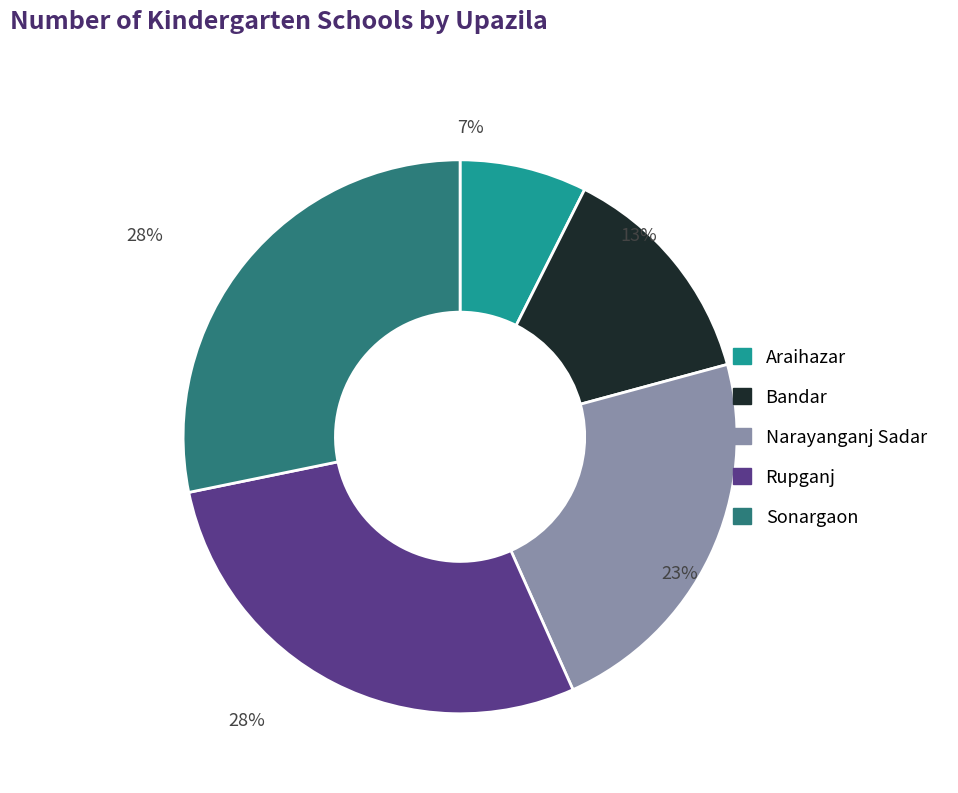

True or false: Araihazar accounts for 21% of the total.

False